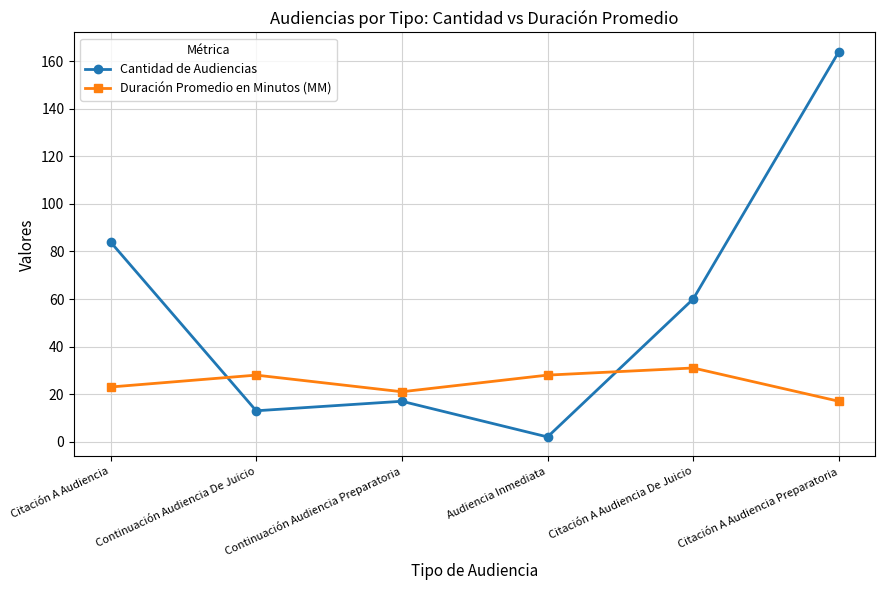

Which series has the largest range (max minus min)?

Cantidad de Audiencias